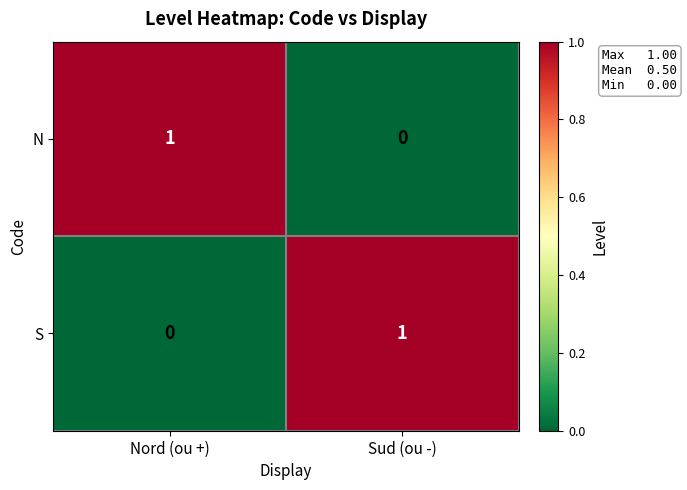

At which label does S reach its minimum?

Nord (ou +)